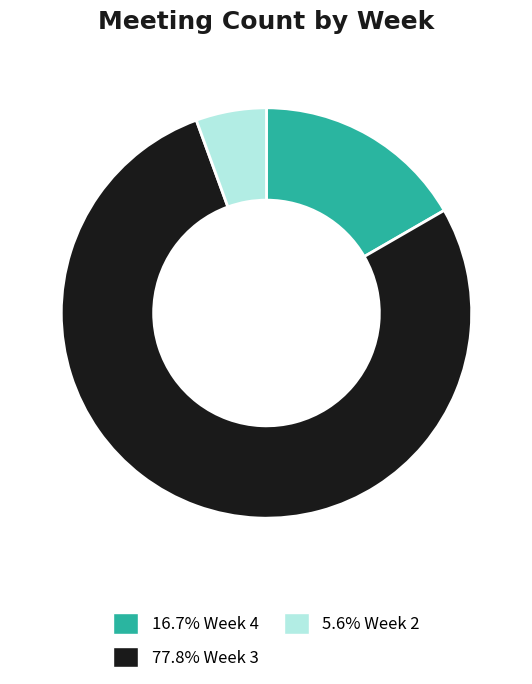

Does any single category account for the majority?

Yes